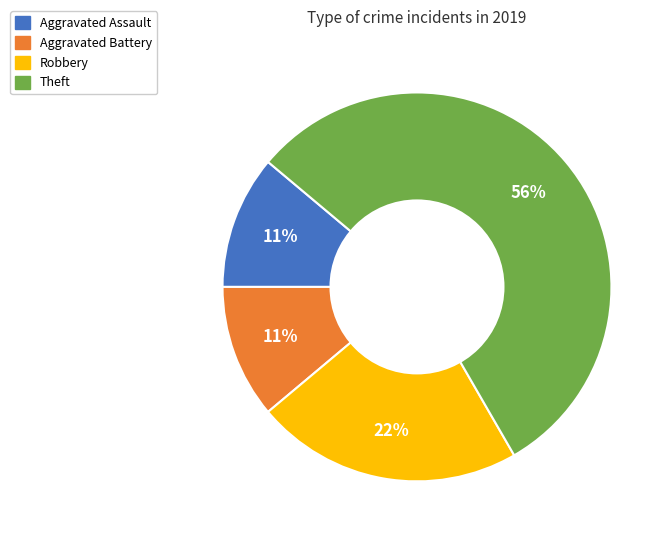

What is the largest slice in the pie chart?

Theft